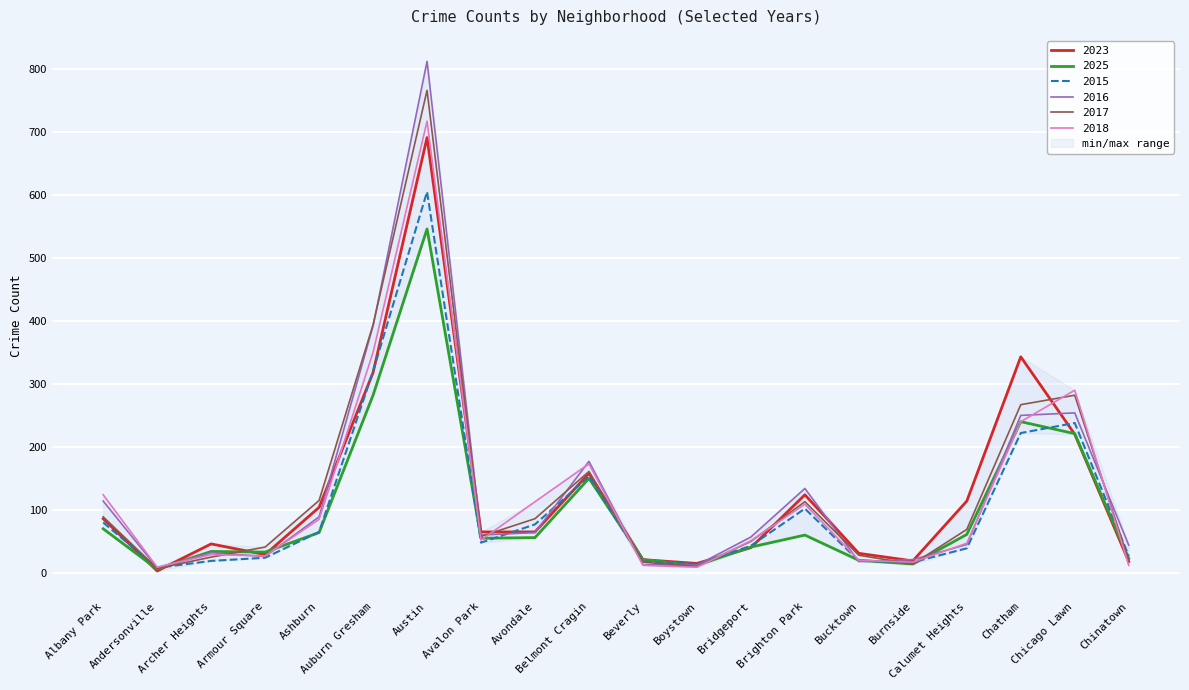

How many categories are shown in the chart?

20